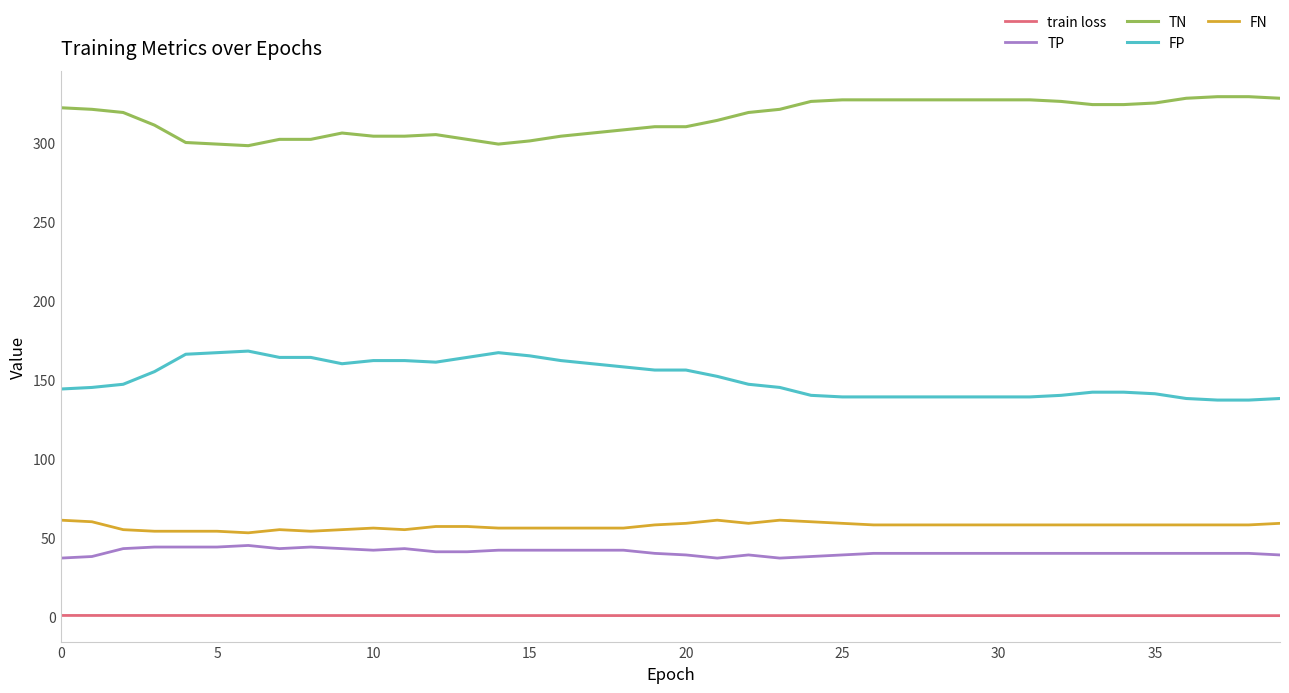

Is this an area chart (filled region under the line)?

No